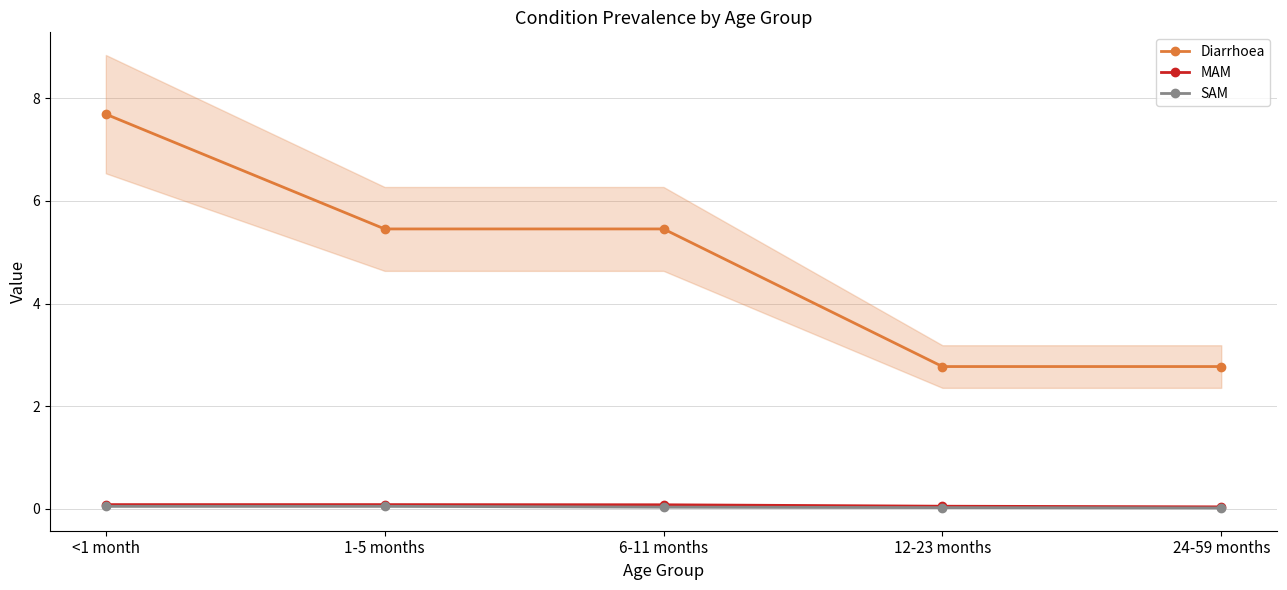

List the labels in order of Diarrhoea value, largest first.

<1 month, 1-5 months, 6-11 months, 12-23 months, 24-59 months